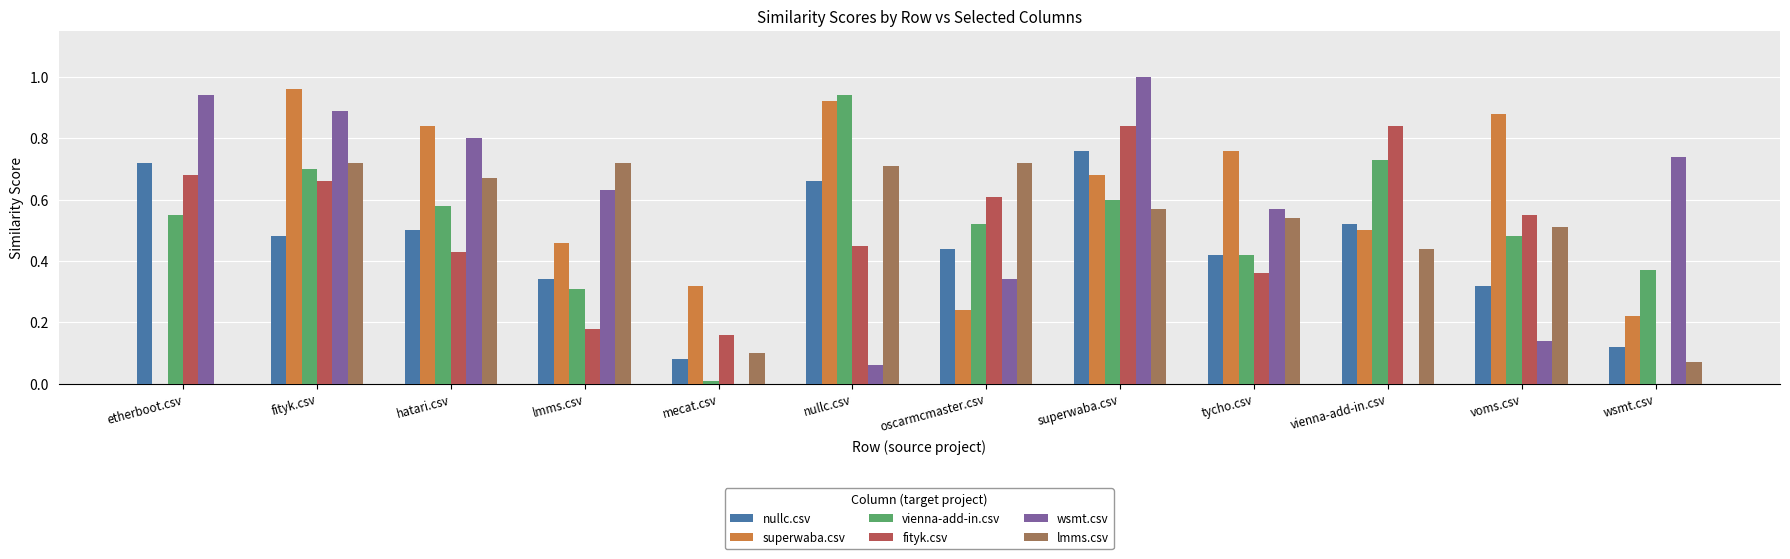

Is the value of vienna-add-in.csv at vienna-add-in.csv greater than the value of wsmt.csv at mecat.csv?

Yes